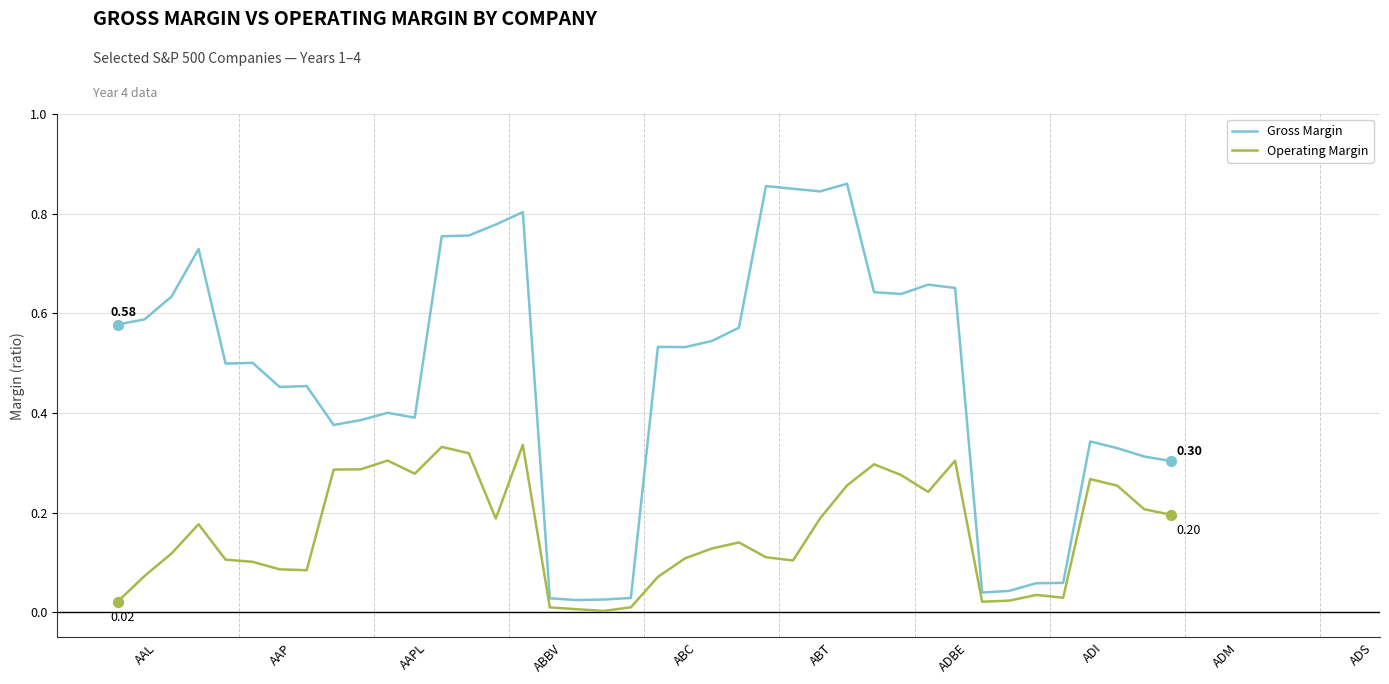

At how many categories does at least one series exceed 0?

40